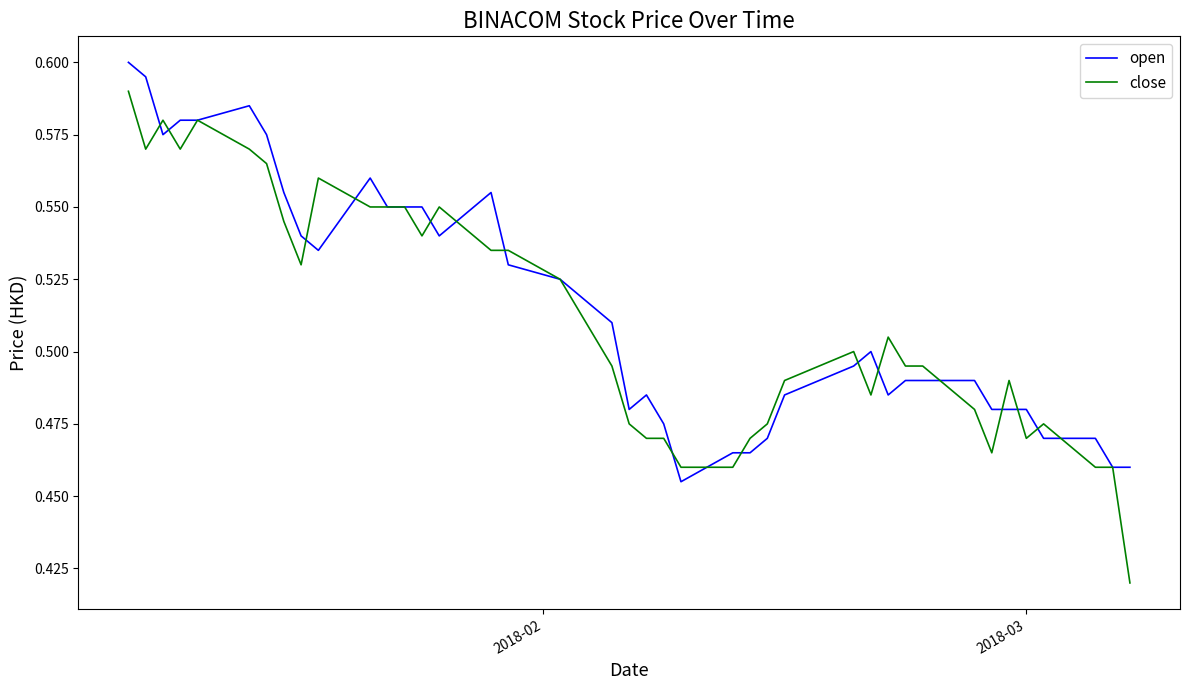

List the series in order of their peak value, highest first.

open, close